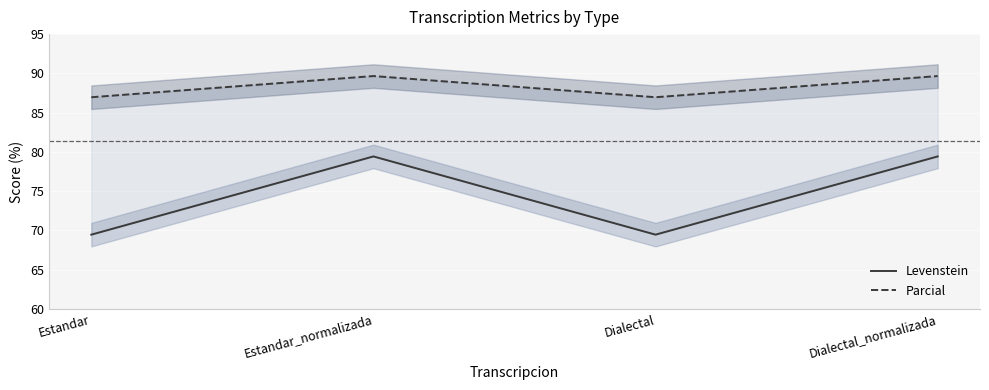

Reading right to left, list all the values displayed in this chart.

Levenstein: 79.4	69.4	79.4	69.4
Parcial: 89.7	87.0	89.7	87.0